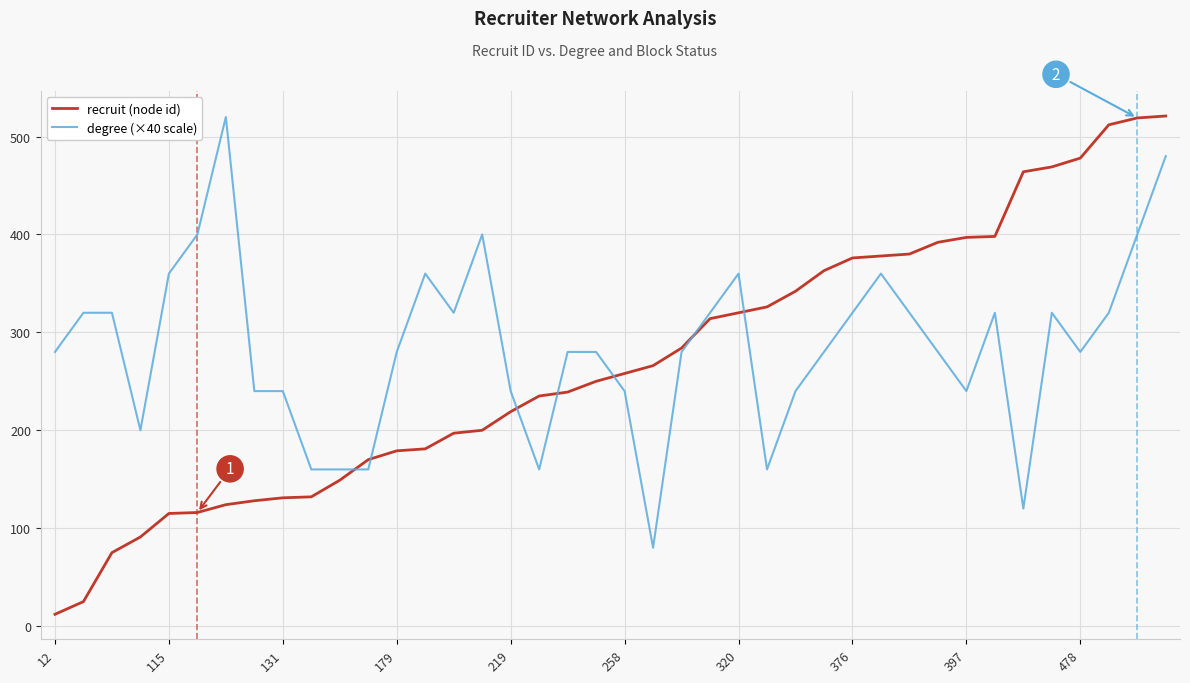

What is the maximum value for degree (×40 scale)?

520